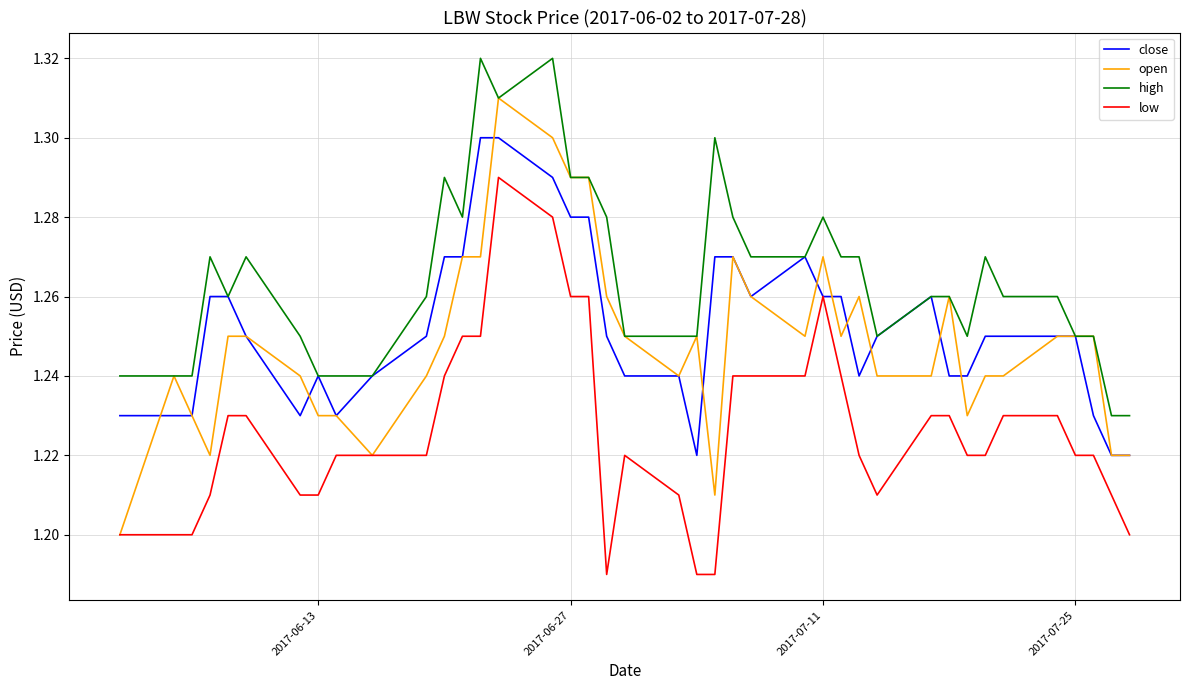

Rank the series by their maximum value, from highest to lowest.

high, open, close, low